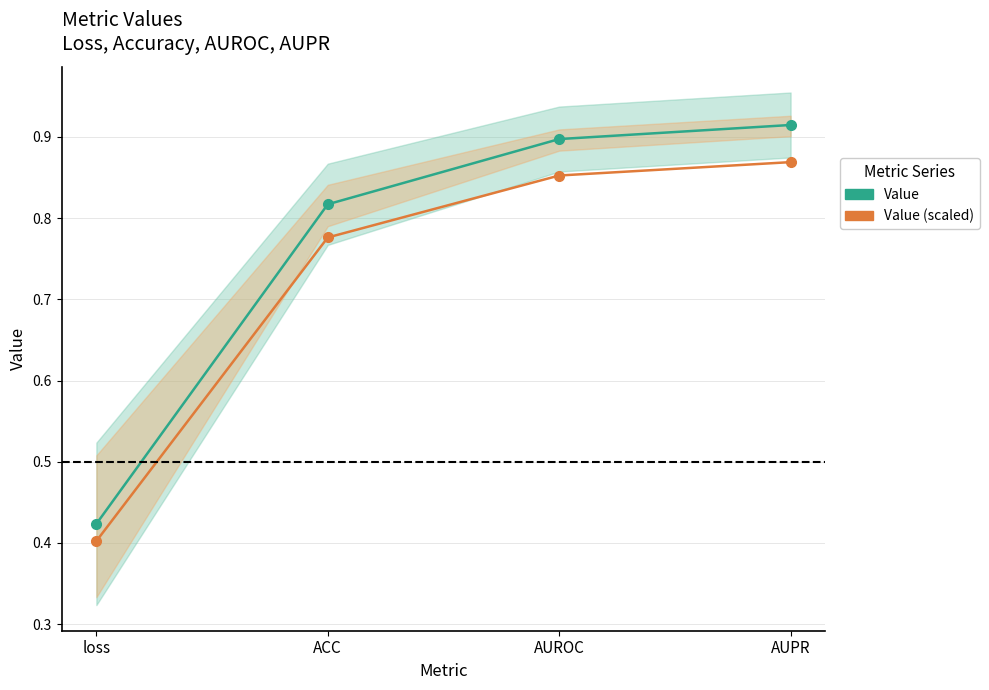

What is the label of the 1st point from the left?

loss